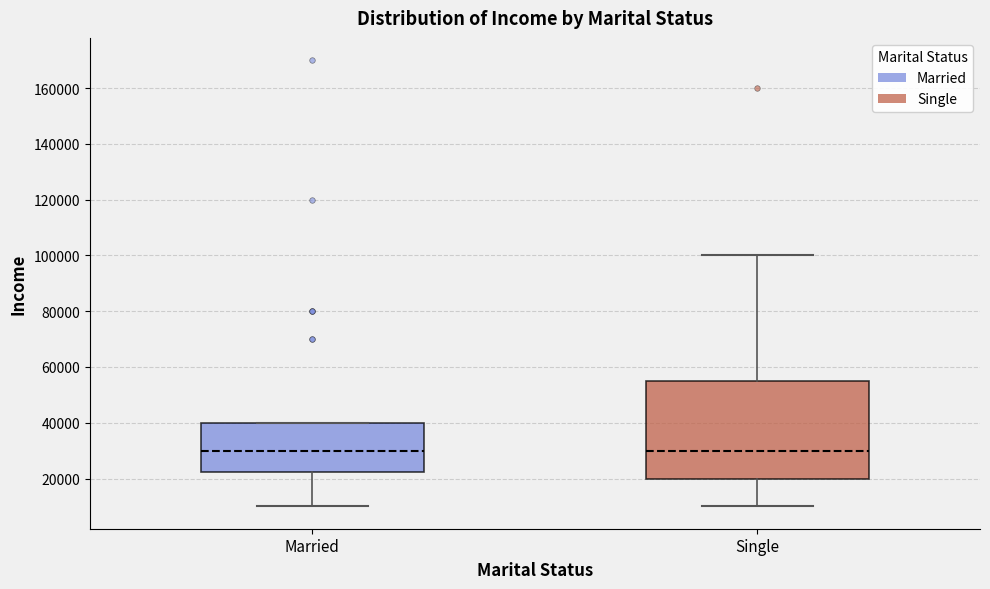

Where is the upper edge of the box for Single on the y-axis? The values are not printed on the chart, so give them approximately, as read against the axis.

56000